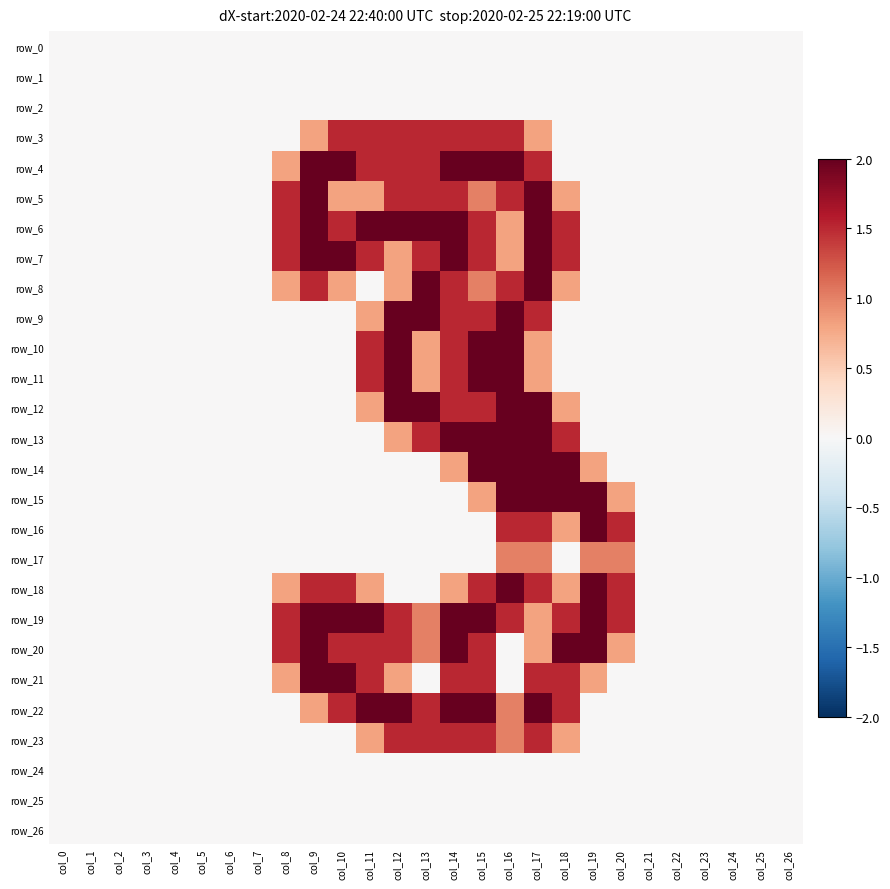

Reading left to right, what are all the values shown in this chart?

row_0: 0.0	0.0	0.0	0.0	0.0	0.0	0.0	0.0	0.0	0.0	0.0	0.0	0.0	0.0	0.0	0.0	0.0	0.0	0.0	0.0	0.0	0.0	0.0	0.0	0.0	0.0	0.0
row_1: 0.0	0.0	0.0	0.0	0.0	0.0	0.0	0.0	0.0	0.0	0.0	0.0	0.0	0.0	0.0	0.0	0.0	0.0	0.0	0.0	0.0	0.0	0.0	0.0	0.0	0.0	0.0
row_2: 0.0	0.0	0.0	0.0	0.0	0.0	0.0	0.0	0.0	0.0	0.0	0.0	0.0	0.0	0.0	0.0	0.0	0.0	0.0	0.0	0.0	0.0	0.0	0.0	0.0	0.0	0.0
row_3: 0.0	0.0	0.0	0.0	0.0	0.0	0.0	0.0	0.0	0.8	1.5	1.5	1.5	1.5	1.5	1.5	1.5	0.8	0.0	0.0	0.0	0.0	0.0	0.0	0.0	0.0	0.0
row_4: 0.0	0.0	0.0	0.0	0.0	0.0	0.0	0.0	0.8	2.0	2.0	1.5	1.5	1.5	2.0	2.0	2.0	1.5	0.0	0.0	0.0	0.0	0.0	0.0	0.0	0.0	0.0
row_5: 0.0	0.0	0.0	0.0	0.0	0.0	0.0	0.0	1.5	2.0	0.8	0.8	1.5	1.5	1.5	1.0	1.5	2.0	0.8	0.0	0.0	0.0	0.0	0.0	0.0	0.0	0.0
row_6: 0.0	0.0	0.0	0.0	0.0	0.0	0.0	0.0	1.5	2.0	1.5	2.0	2.0	2.0	2.0	1.5	0.8	2.0	1.5	0.0	0.0	0.0	0.0	0.0	0.0	0.0	0.0
row_7: 0.0	0.0	0.0	0.0	0.0	0.0	0.0	0.0	1.5	2.0	2.0	1.5	0.8	1.5	2.0	1.5	0.8	2.0	1.5	0.0	0.0	0.0	0.0	0.0	0.0	0.0	0.0
row_8: 0.0	0.0	0.0	0.0	0.0	0.0	0.0	0.0	0.8	1.5	0.8	0.0	0.8	2.0	1.5	1.0	1.5	2.0	0.8	0.0	0.0	0.0	0.0	0.0	0.0	0.0	0.0
row_9: 0.0	0.0	0.0	0.0	0.0	0.0	0.0	0.0	0.0	0.0	0.0	0.8	2.0	2.0	1.5	1.5	2.0	1.5	0.0	0.0	0.0	0.0	0.0	0.0	0.0	0.0	0.0
row_10: 0.0	0.0	0.0	0.0	0.0	0.0	0.0	0.0	0.0	0.0	0.0	1.5	2.0	0.8	1.5	2.0	2.0	0.8	0.0	0.0	0.0	0.0	0.0	0.0	0.0	0.0	0.0
row_11: 0.0	0.0	0.0	0.0	0.0	0.0	0.0	0.0	0.0	0.0	0.0	1.5	2.0	0.8	1.5	2.0	2.0	0.8	0.0	0.0	0.0	0.0	0.0	0.0	0.0	0.0	0.0
row_12: 0.0	0.0	0.0	0.0	0.0	0.0	0.0	0.0	0.0	0.0	0.0	0.8	2.0	2.0	1.5	1.5	2.0	2.0	0.8	0.0	0.0	0.0	0.0	0.0	0.0	0.0	0.0
row_13: 0.0	0.0	0.0	0.0	0.0	0.0	0.0	0.0	0.0	0.0	0.0	0.0	0.8	1.5	2.0	2.0	2.0	2.0	1.5	0.0	0.0	0.0	0.0	0.0	0.0	0.0	0.0
row_14: 0.0	0.0	0.0	0.0	0.0	0.0	0.0	0.0	0.0	0.0	0.0	0.0	0.0	0.0	0.8	2.0	2.0	2.0	2.0	0.8	0.0	0.0	0.0	0.0	0.0	0.0	0.0
row_15: 0.0	0.0	0.0	0.0	0.0	0.0	0.0	0.0	0.0	0.0	0.0	0.0	0.0	0.0	0.0	0.8	2.0	2.0	2.0	2.0	0.8	0.0	0.0	0.0	0.0	0.0	0.0
row_16: 0.0	0.0	0.0	0.0	0.0	0.0	0.0	0.0	0.0	0.0	0.0	0.0	0.0	0.0	0.0	0.0	1.5	1.5	0.8	2.0	1.5	0.0	0.0	0.0	0.0	0.0	0.0
row_17: 0.0	0.0	0.0	0.0	0.0	0.0	0.0	0.0	0.0	0.0	0.0	0.0	0.0	0.0	0.0	0.0	1.0	1.0	0.0	1.0	1.0	0.0	0.0	0.0	0.0	0.0	0.0
row_18: 0.0	0.0	0.0	0.0	0.0	0.0	0.0	0.0	0.8	1.5	1.5	0.8	0.0	0.0	0.8	1.5	2.0	1.5	0.8	2.0	1.5	0.0	0.0	0.0	0.0	0.0	0.0
row_19: 0.0	0.0	0.0	0.0	0.0	0.0	0.0	0.0	1.5	2.0	2.0	2.0	1.5	1.0	2.0	2.0	1.5	0.8	1.5	2.0	1.5	0.0	0.0	0.0	0.0	0.0	0.0
row_20: 0.0	0.0	0.0	0.0	0.0	0.0	0.0	0.0	1.5	2.0	1.5	1.5	1.5	1.0	2.0	1.5	0.0	0.8	2.0	2.0	0.8	0.0	0.0	0.0	0.0	0.0	0.0
row_21: 0.0	0.0	0.0	0.0	0.0	0.0	0.0	0.0	0.8	2.0	2.0	1.5	0.8	0.0	1.5	1.5	0.0	1.5	1.5	0.8	0.0	0.0	0.0	0.0	0.0	0.0	0.0
row_22: 0.0	0.0	0.0	0.0	0.0	0.0	0.0	0.0	0.0	0.8	1.5	2.0	2.0	1.5	2.0	2.0	1.0	2.0	1.5	0.0	0.0	0.0	0.0	0.0	0.0	0.0	0.0
row_23: 0.0	0.0	0.0	0.0	0.0	0.0	0.0	0.0	0.0	0.0	0.0	0.8	1.5	1.5	1.5	1.5	1.0	1.5	0.8	0.0	0.0	0.0	0.0	0.0	0.0	0.0	0.0
row_24: 0.0	0.0	0.0	0.0	0.0	0.0	0.0	0.0	0.0	0.0	0.0	0.0	0.0	0.0	0.0	0.0	0.0	0.0	0.0	0.0	0.0	0.0	0.0	0.0	0.0	0.0	0.0
row_25: 0.0	0.0	0.0	0.0	0.0	0.0	0.0	0.0	0.0	0.0	0.0	0.0	0.0	0.0	0.0	0.0	0.0	0.0	0.0	0.0	0.0	0.0	0.0	0.0	0.0	0.0	0.0
row_26: 0.0	0.0	0.0	0.0	0.0	0.0	0.0	0.0	0.0	0.0	0.0	0.0	0.0	0.0	0.0	0.0	0.0	0.0	0.0	0.0	0.0	0.0	0.0	0.0	0.0	0.0	0.0